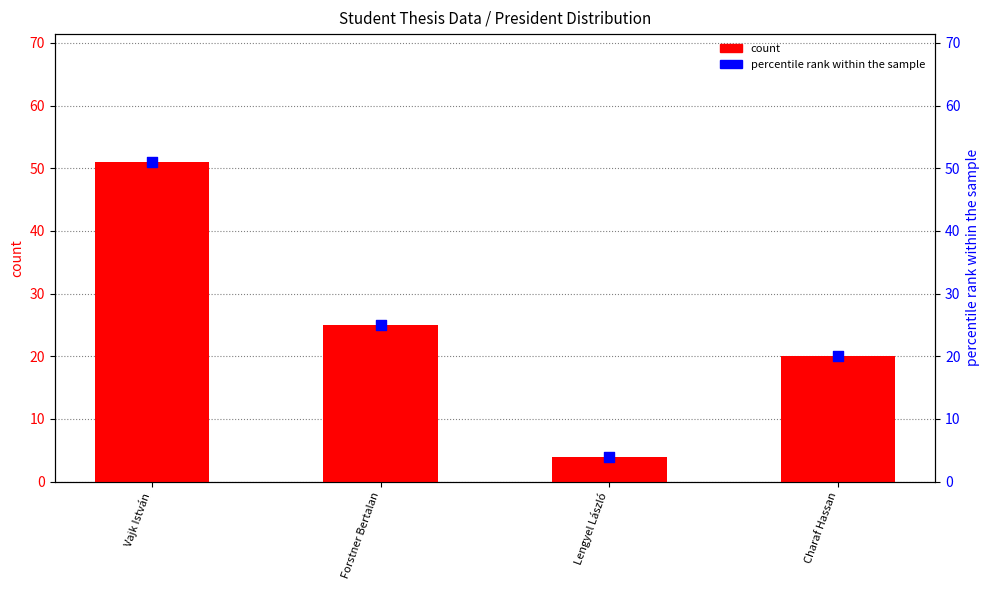

What is the total value across all series at Forstner Bertalan?

50